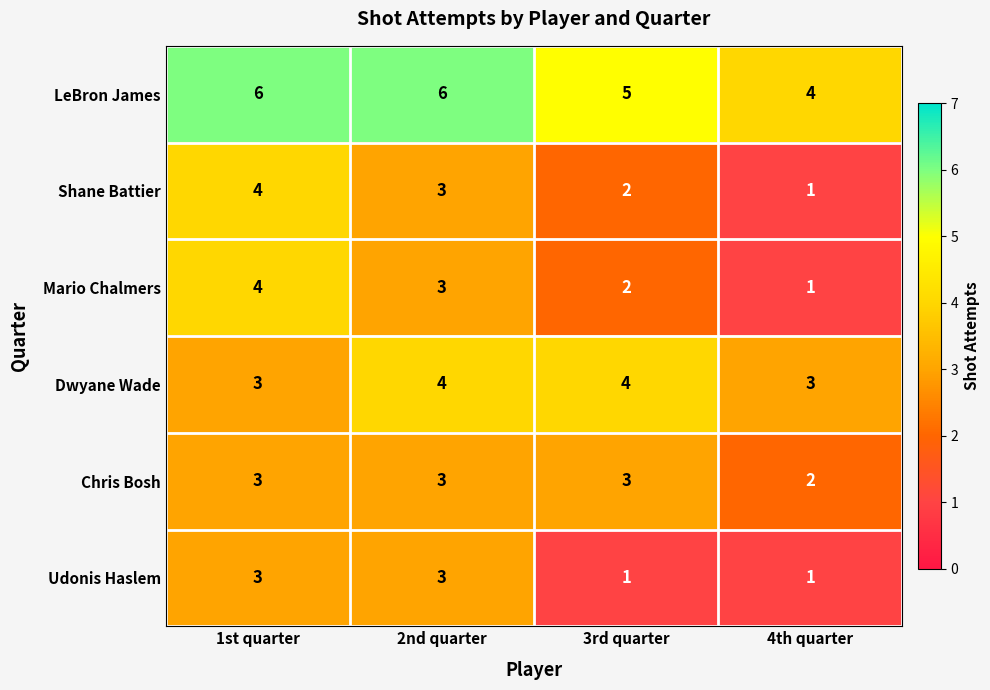

What is the average value of the Chris Bosh series?

3